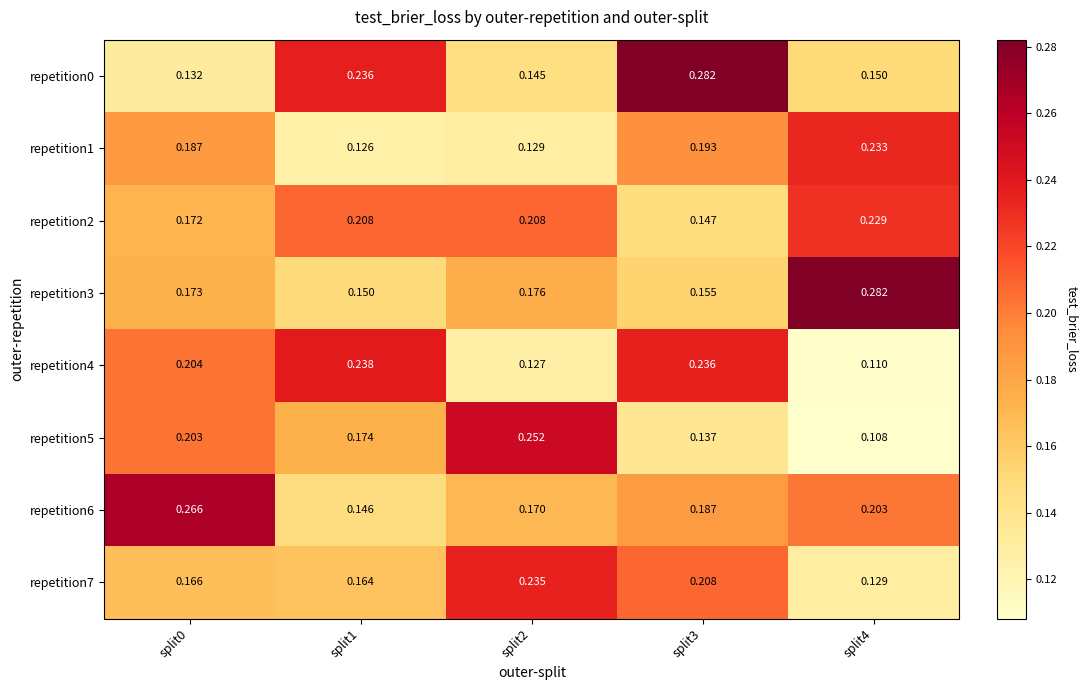

Is the value of repetition5 at split3 greater than the value of repetition0 at split2?

No